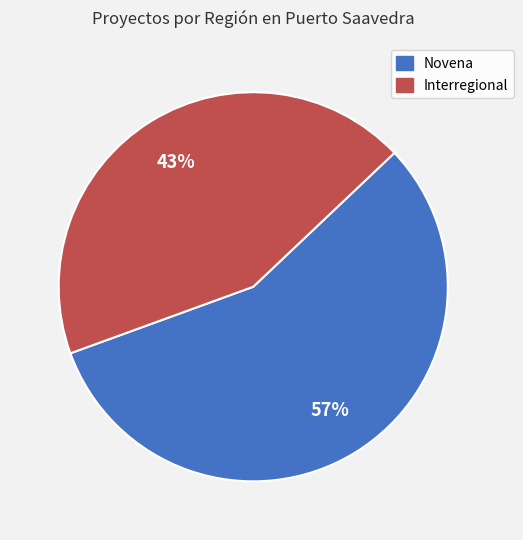

How many slices are in this pie chart?

2